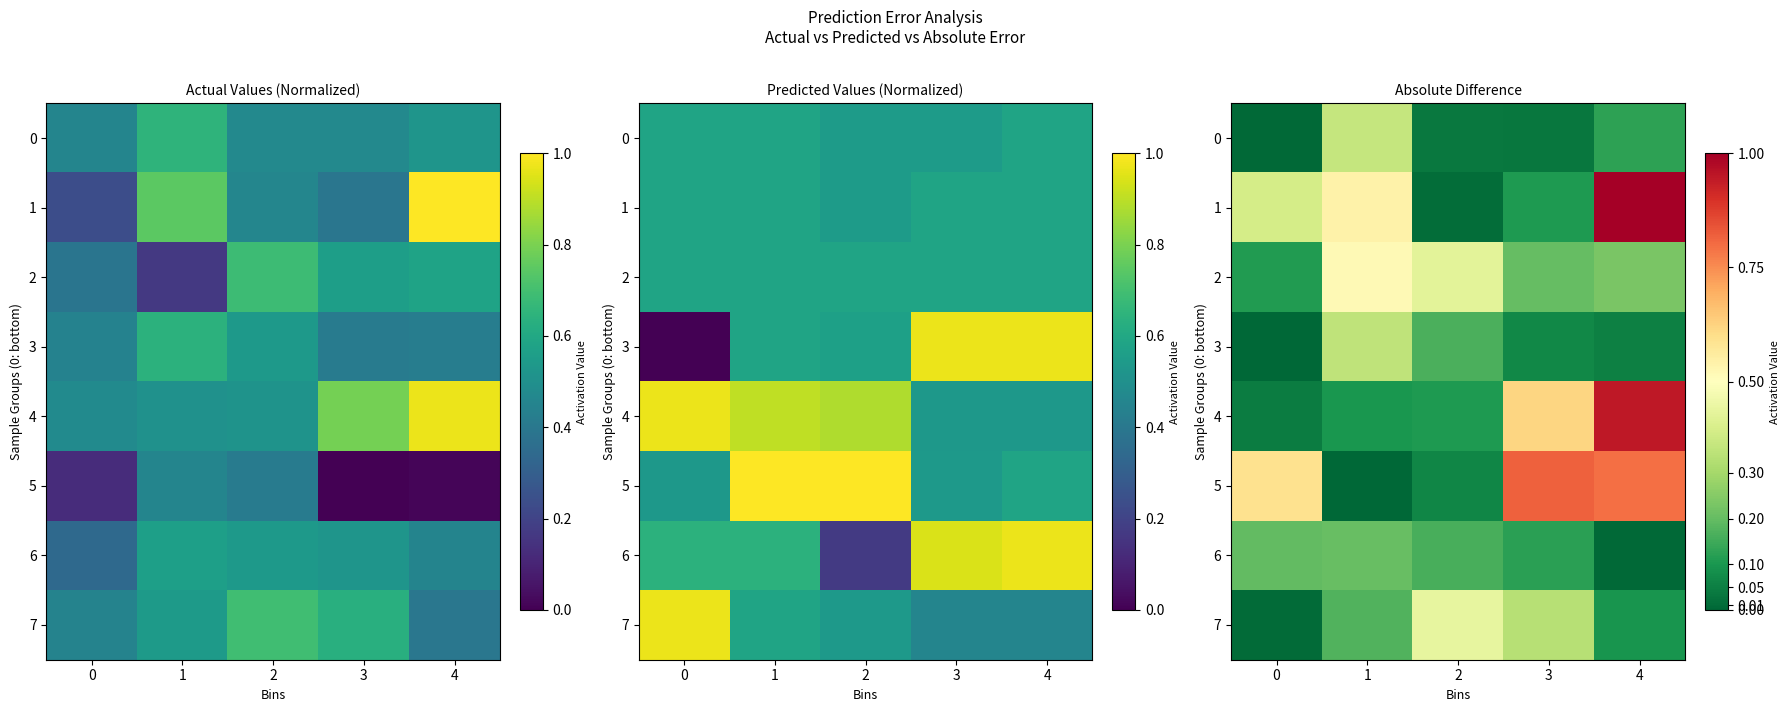

What is the difference between the maximum and second lowest values in the 0 series?

0.3